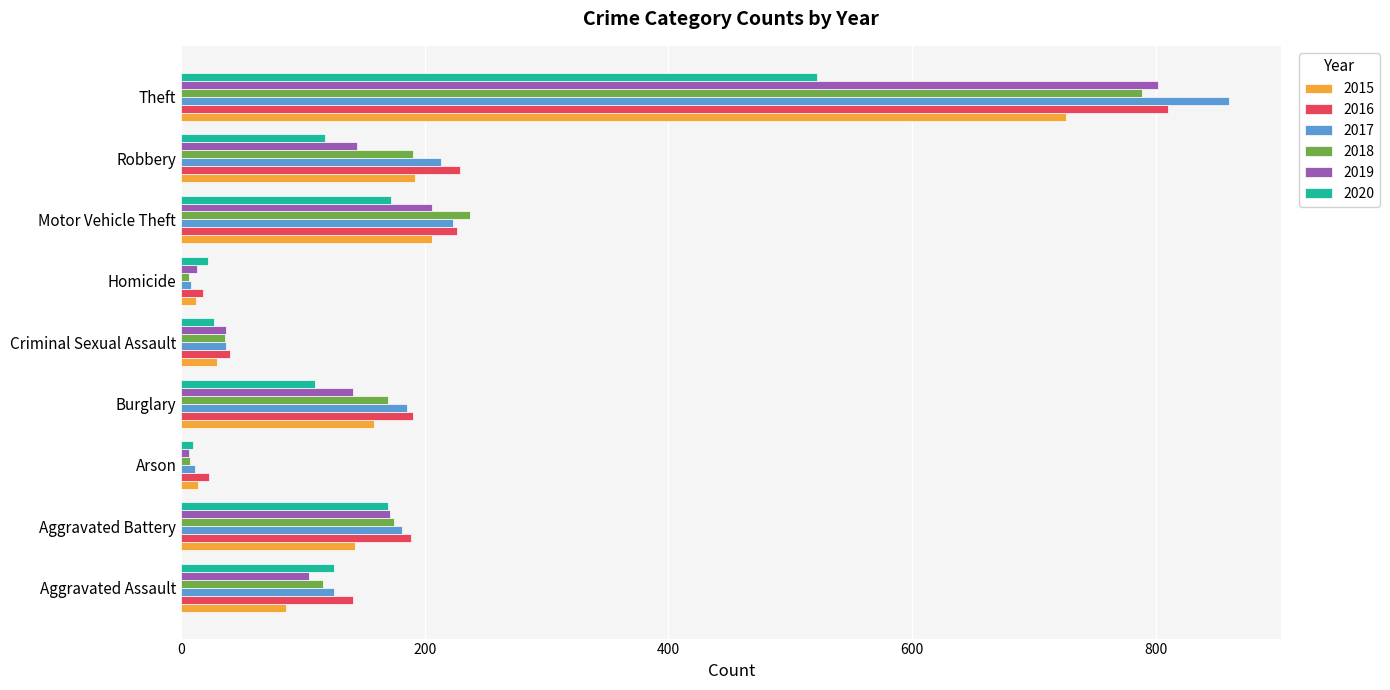

At which label is 2017 closest to 434?

Motor Vehicle Theft